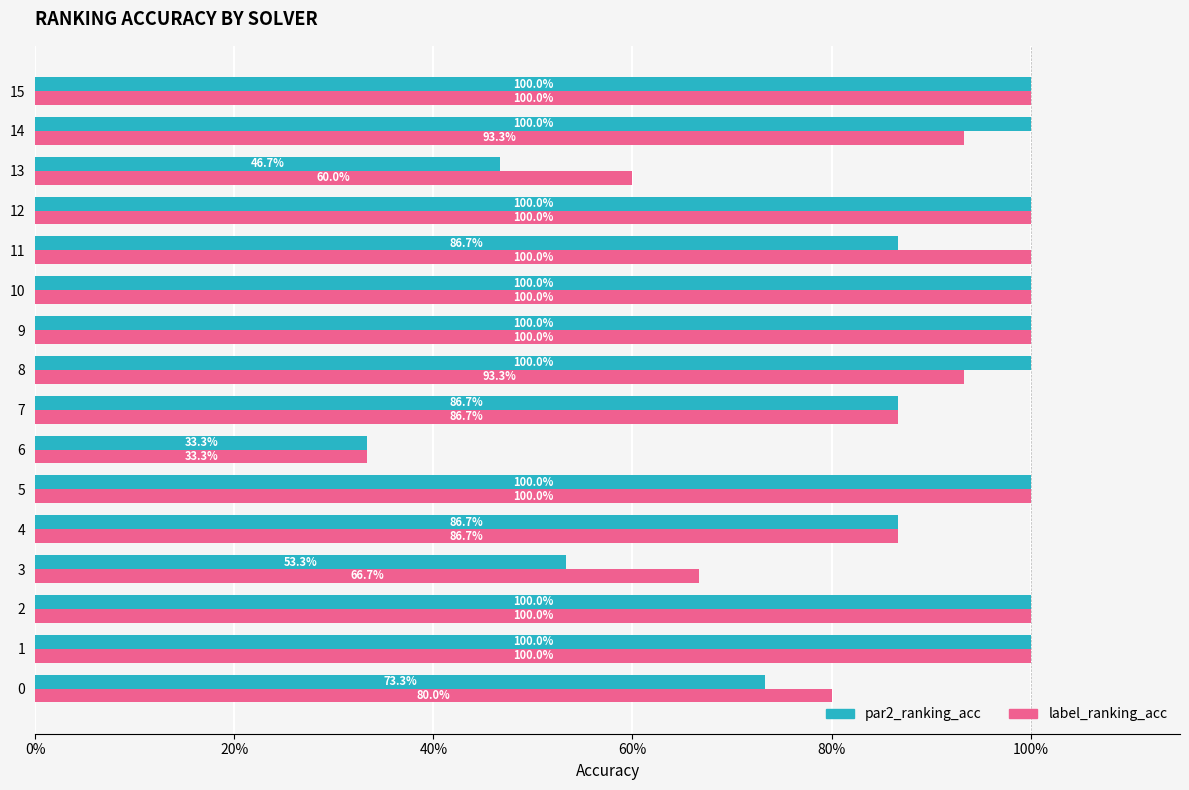

What are all the series names shown in the legend?

par2_ranking_acc, label_ranking_acc